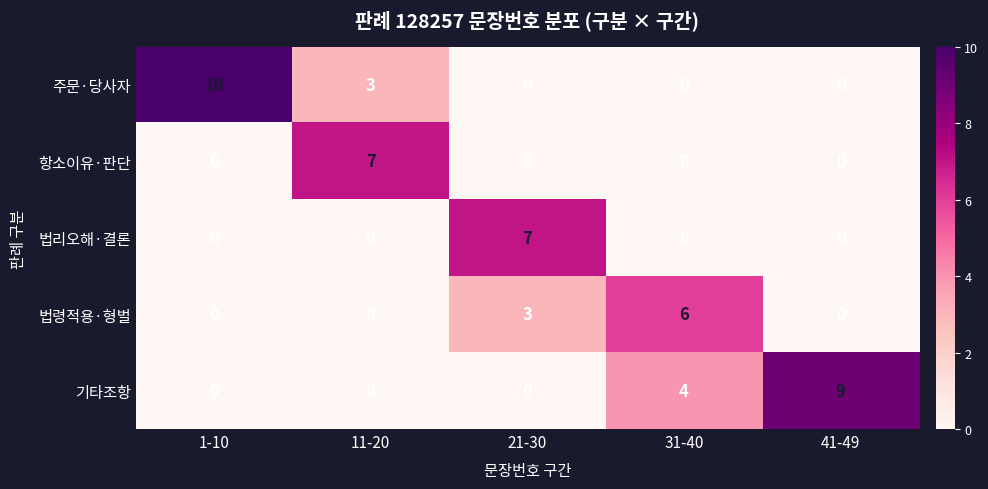

Which category has the highest value across all series?

1-10